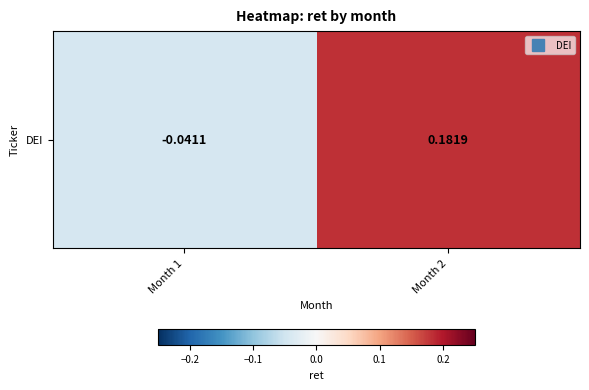

Reading left to right, extract all data points from this chart.

Month 1=-0.0	Month 2=0.2